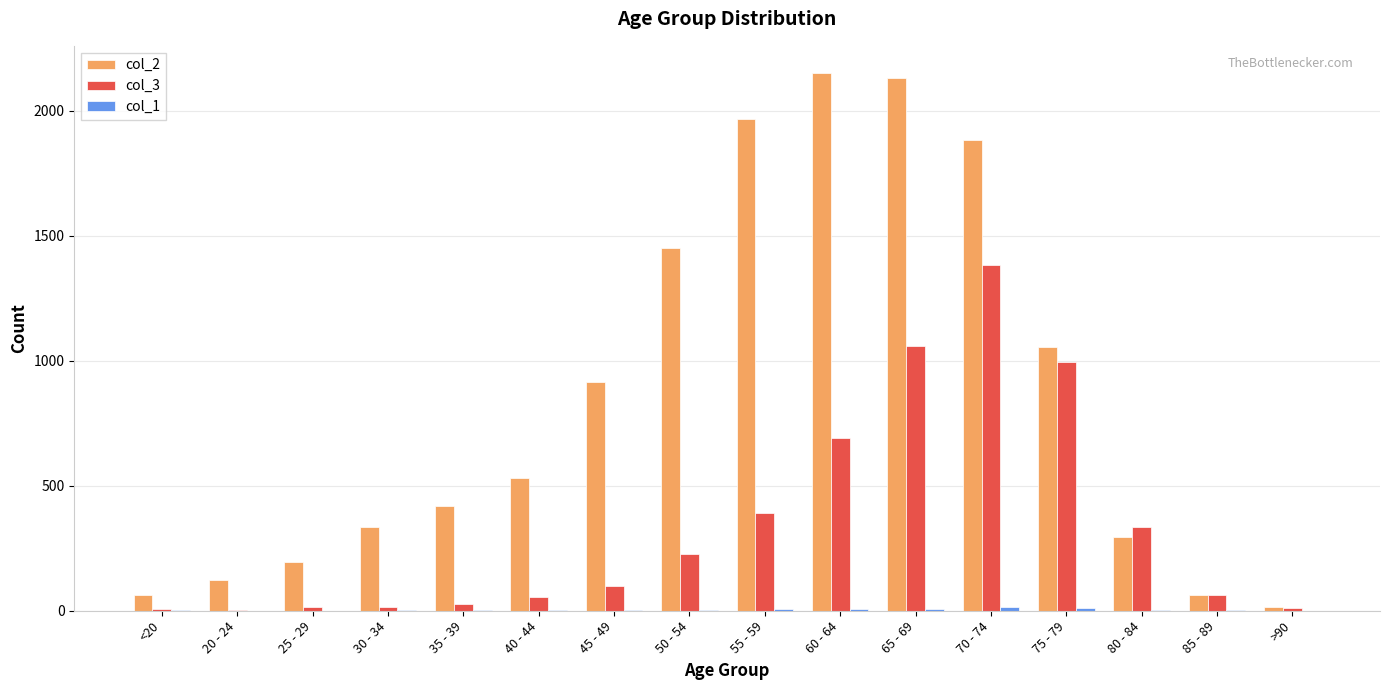

Which series has the largest total across all categories?

col_2